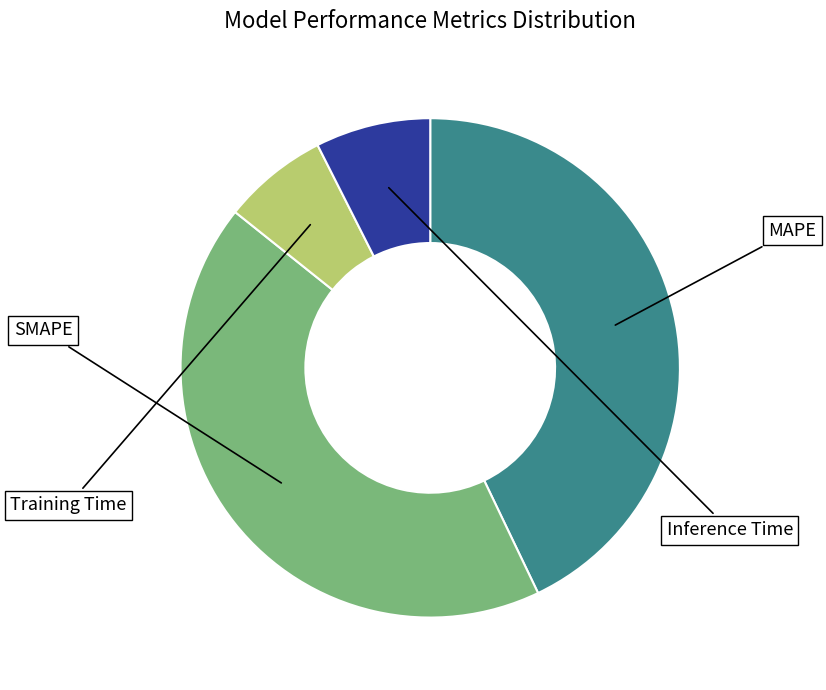

Count the number of slices in the pie.

4